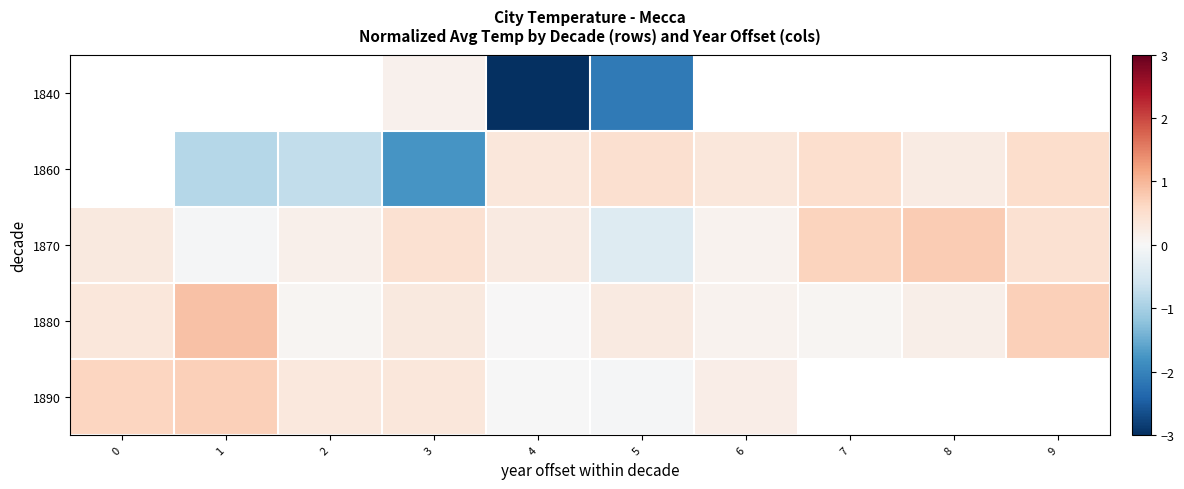

Between 7 and 2, which is larger?

2